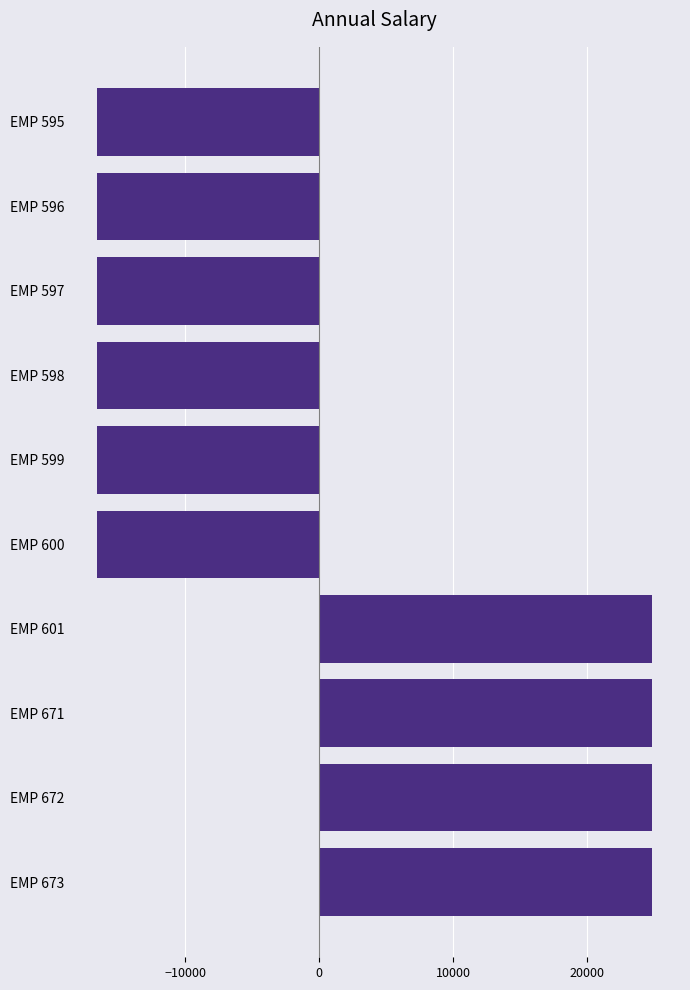

Is it true that the value at EMP 671 is 24824.3?

True